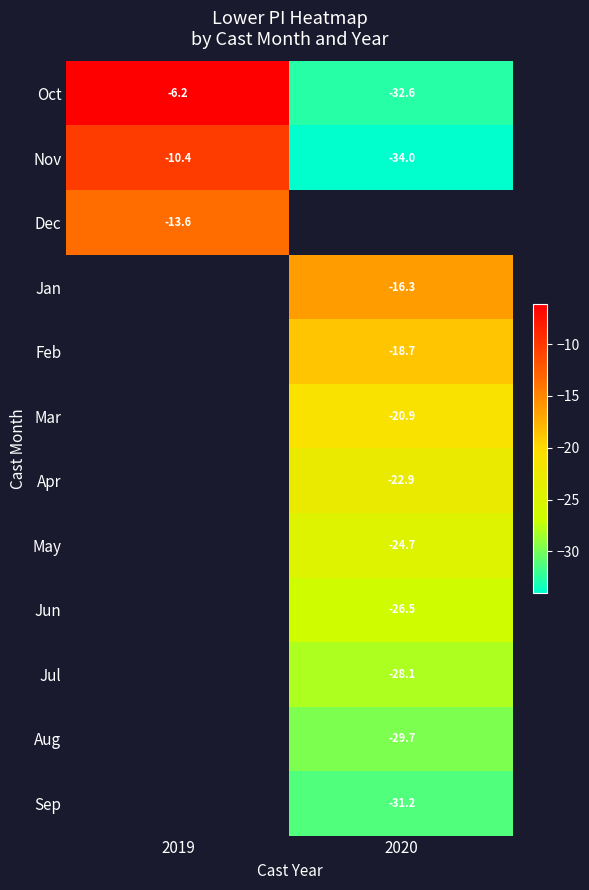

Is it true that Oct equals -32.6 at 2020?

True